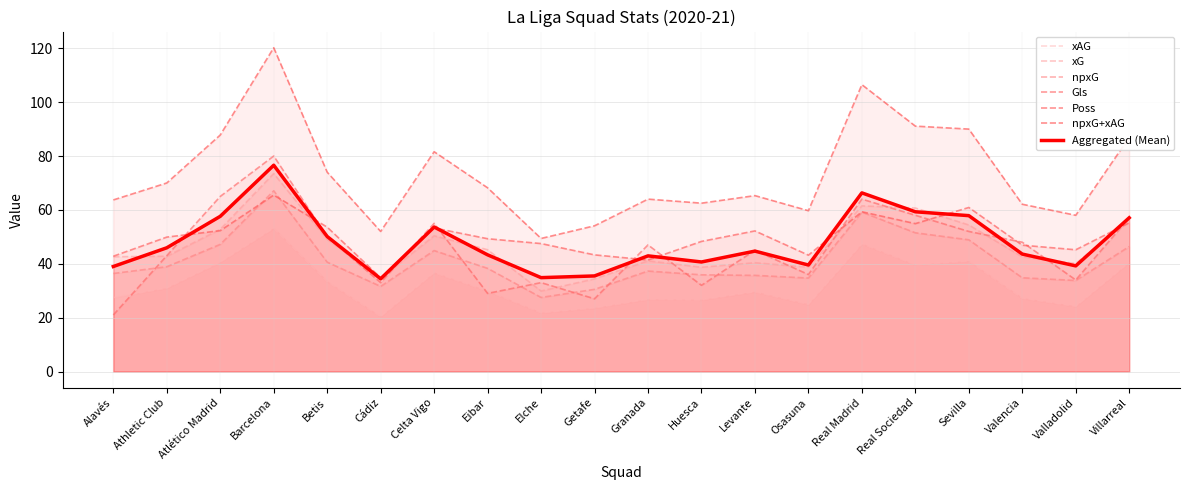

Rank the series by their maximum value, from lowest to highest.

xAG, Poss, npxG, xG, Aggregated (Mean), Gls, npxG+xAG